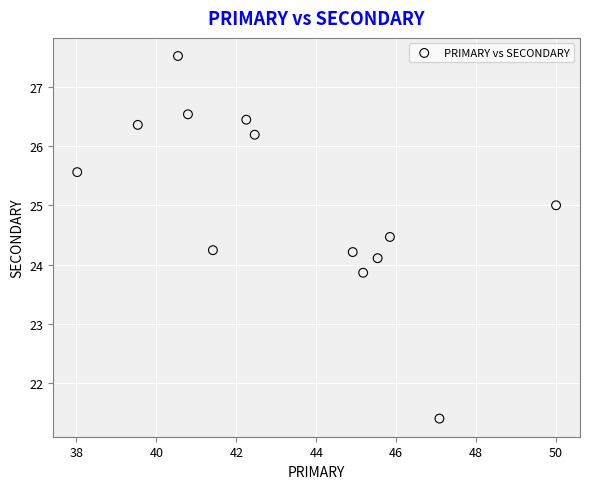

What is the range of X values (max minus min)?

12.0